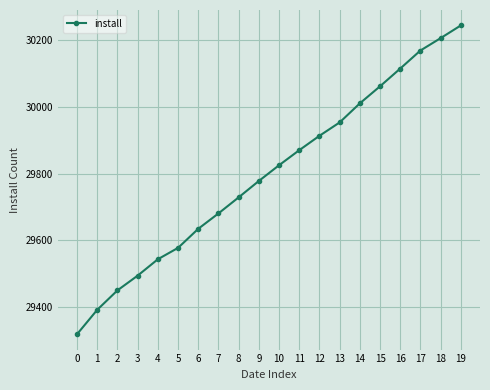

Does the chart have visible grid lines?

Yes